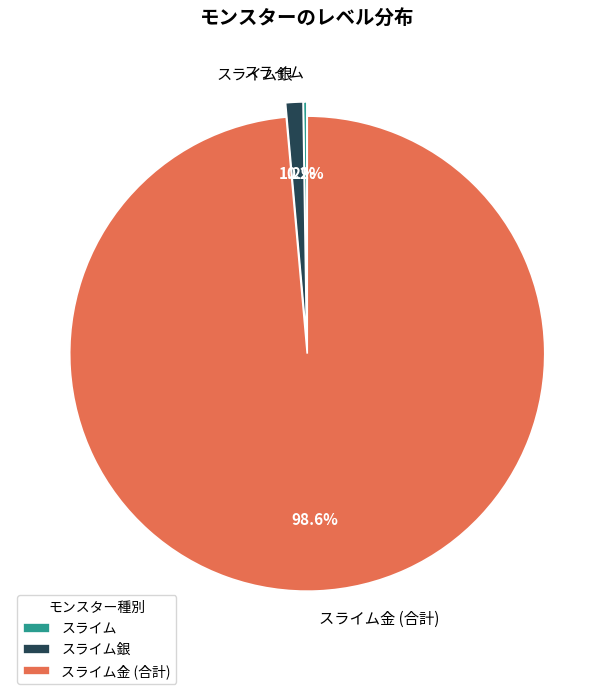

To the nearest percent, what is the difference between the largest and smallest slice percentages?

98%